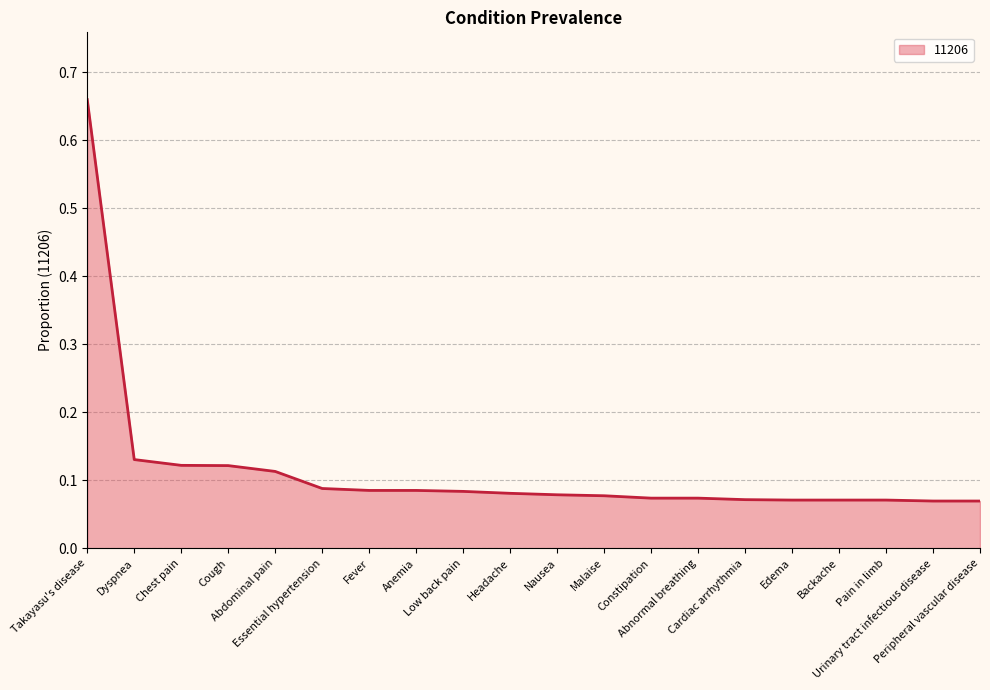

How many lines are shown in the chart?

1